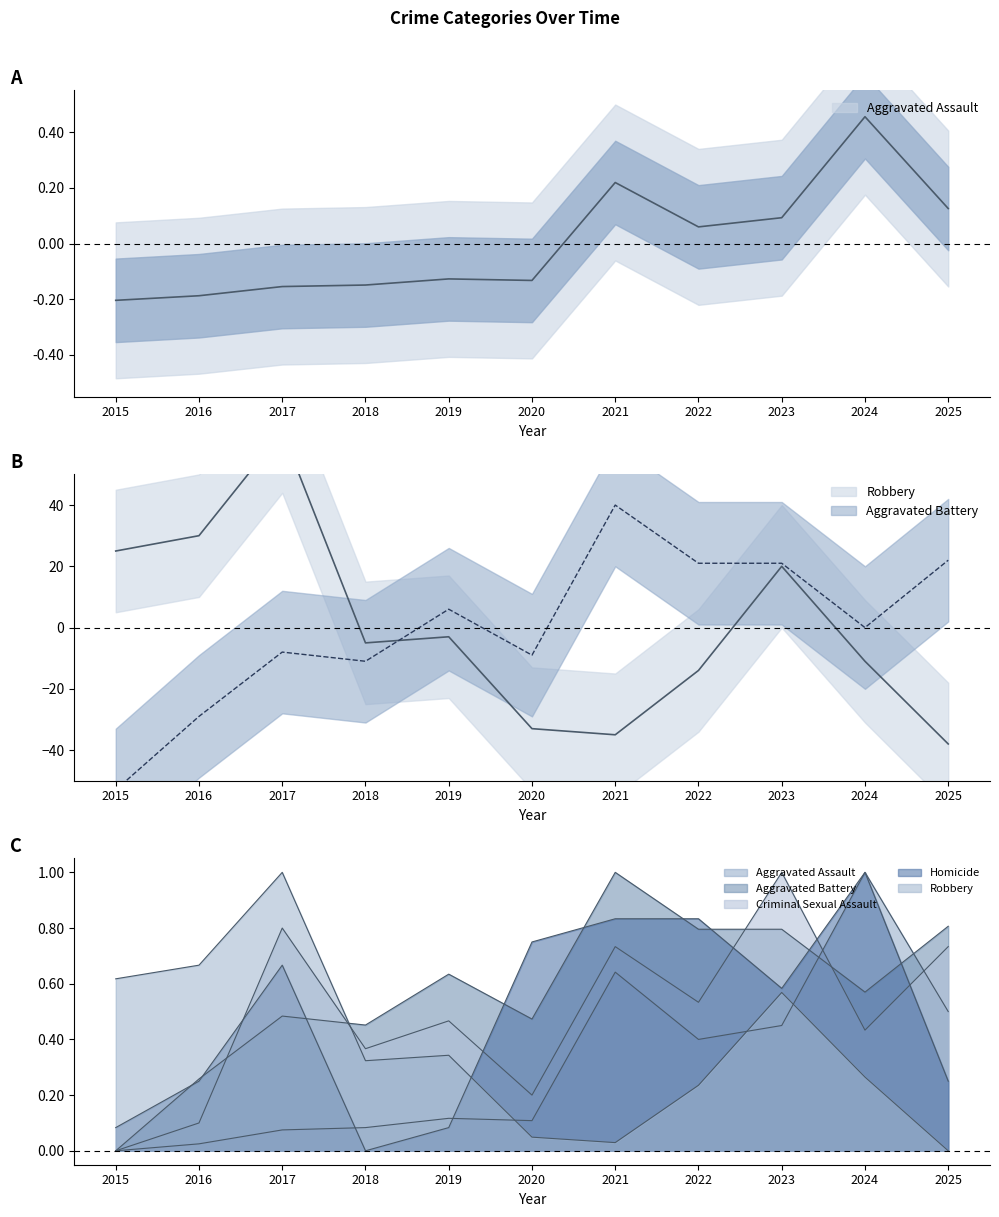

Which series changed the most between 2019 and 2021?

Aggravated Battery